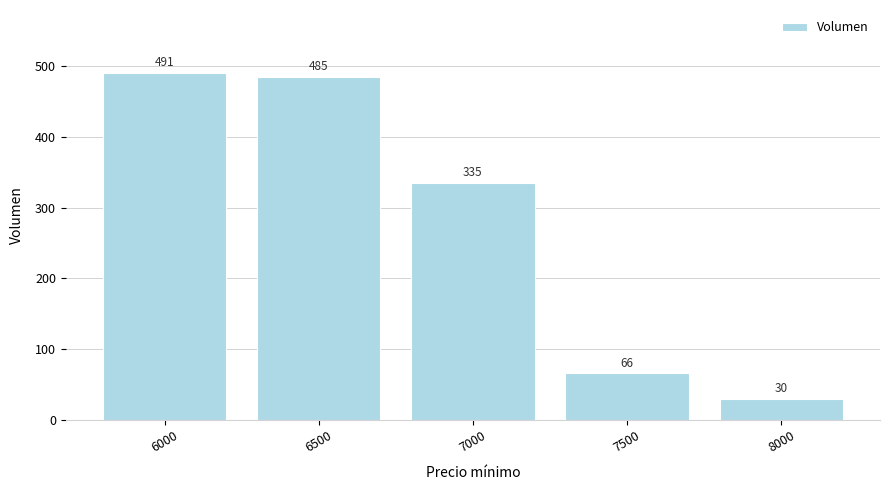

The chart shows a value of 108 at 7500. True or false?

False